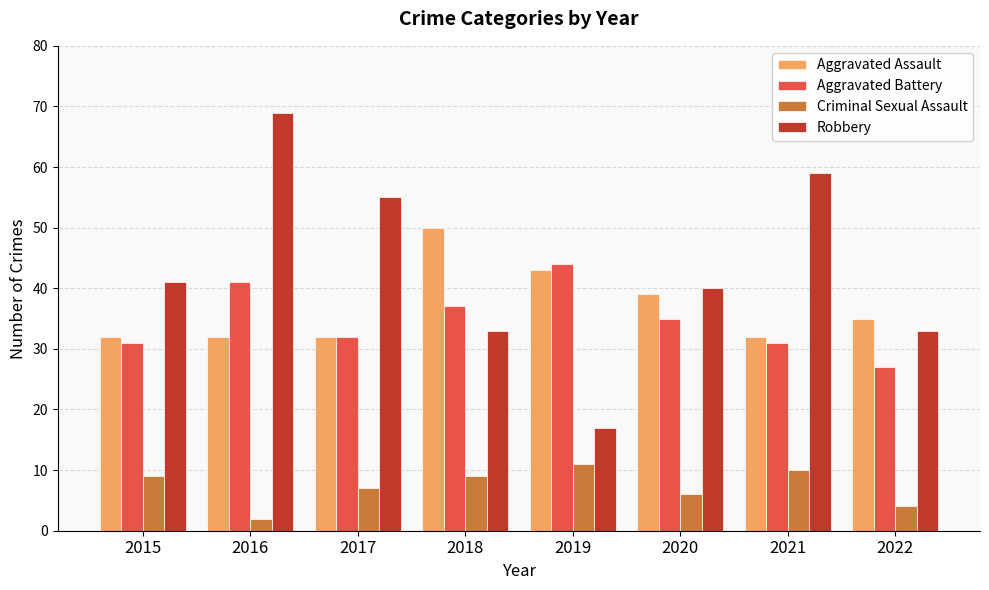

What is the total value across all series at 2017?

126